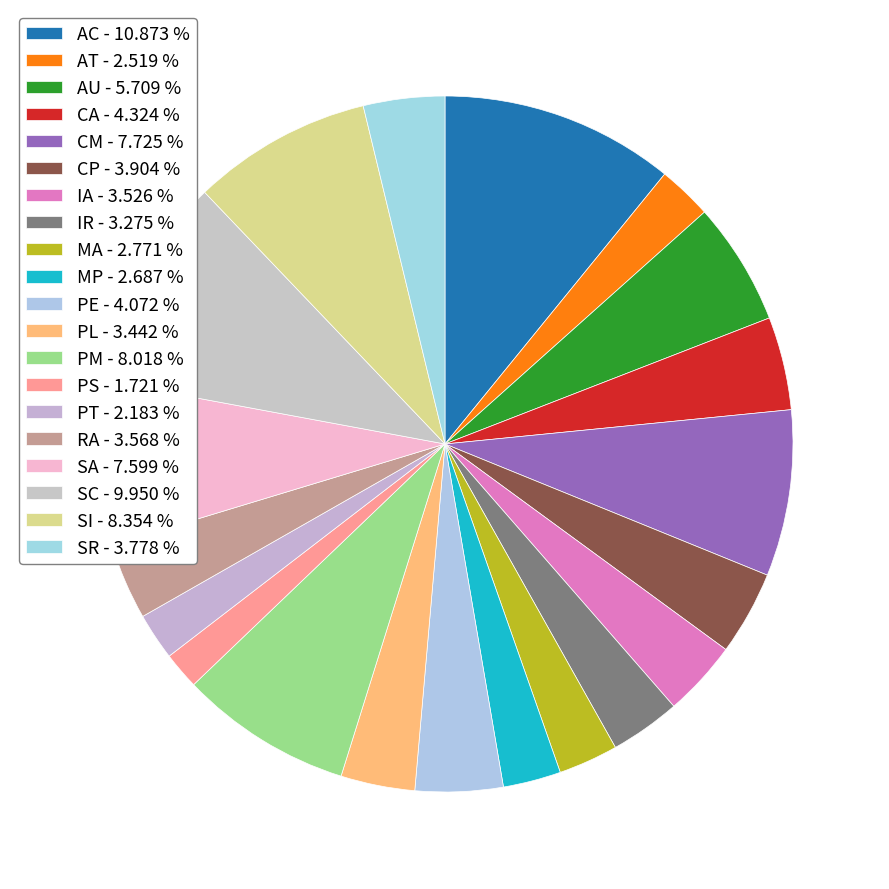

Is there any slice that represents more than half of the pie?

No